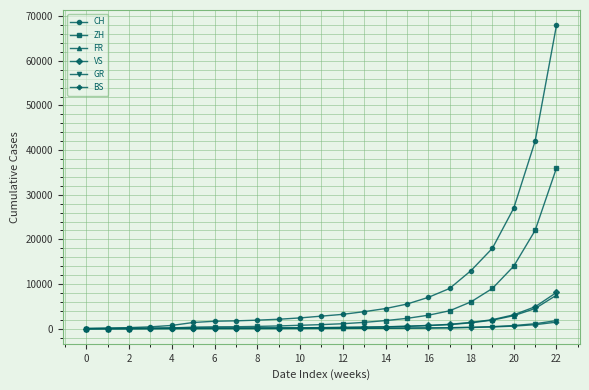

Which series has the largest total across all categories?

CH